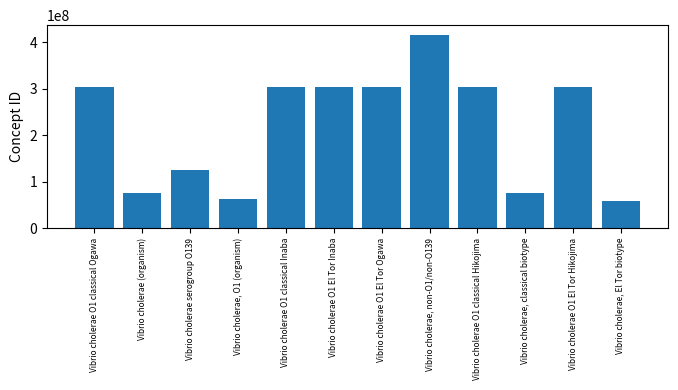

How many series are shown in this chart?

1